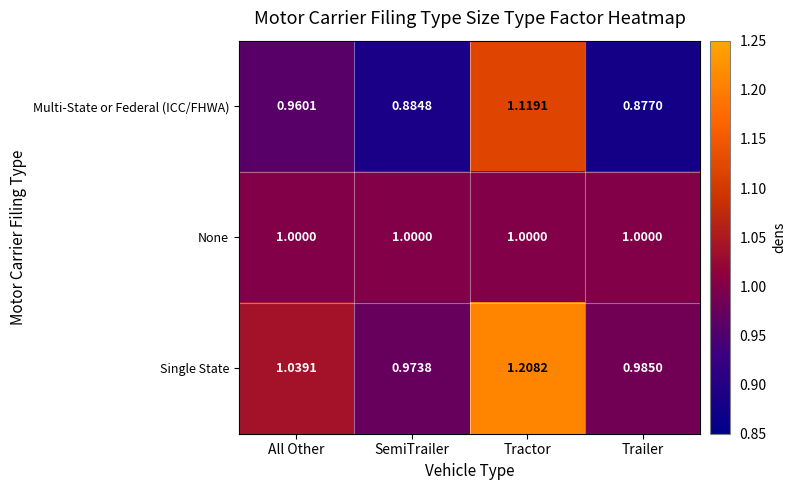

Rank the series at Trailer from highest to lowest value.

None, Single State, Multi-State or Federal (ICC/FHWA)